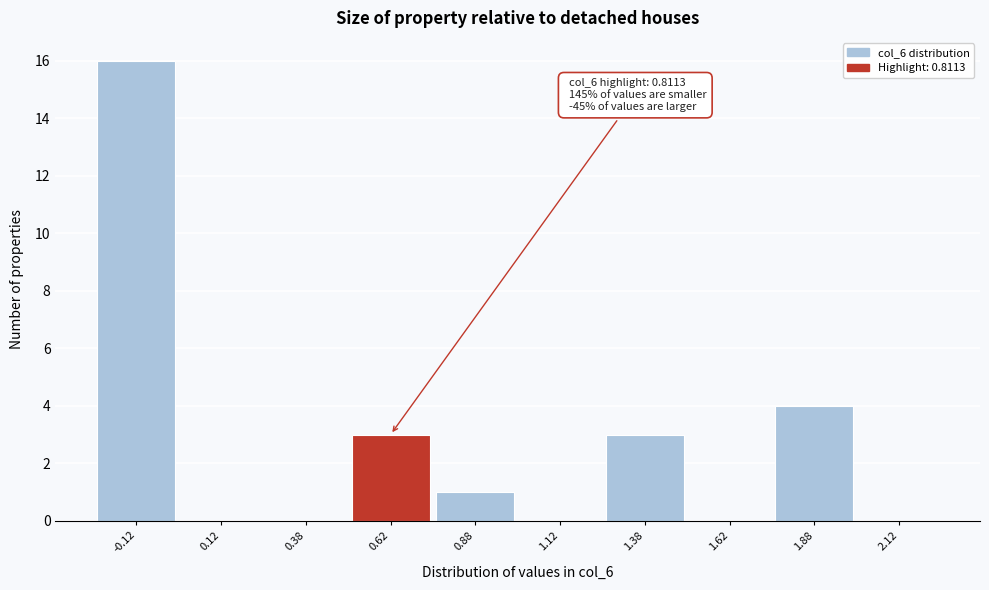

Reading left to right, transcribe all the data shown in this chart.

-0.12=16	0.12=0	0.38=0	0.62=3	0.88=1	1.12=0	1.38=3	1.62=0	1.88=4	2.12=0